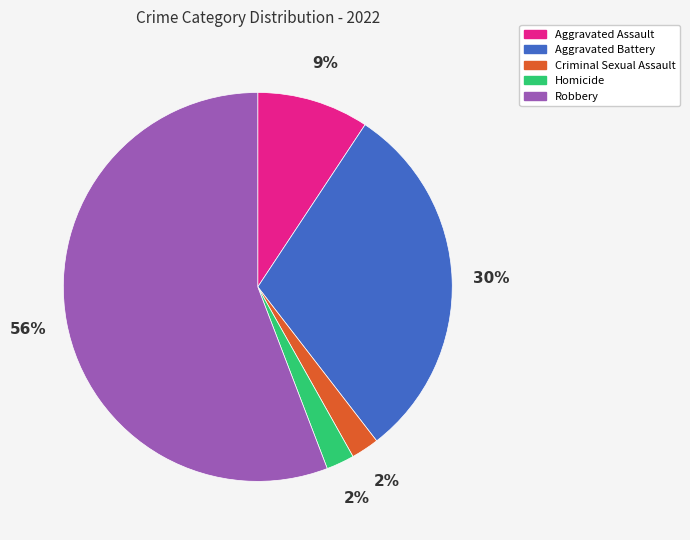

Which has a higher value, Robbery or Criminal Sexual Assault?

Robbery